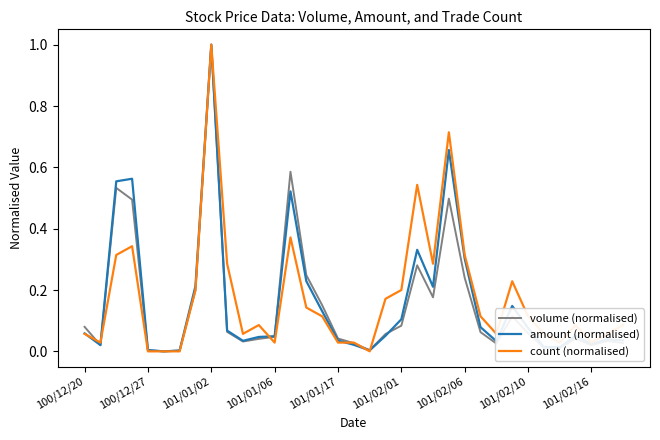

Does the chart display data point markers on the line(s)?

No